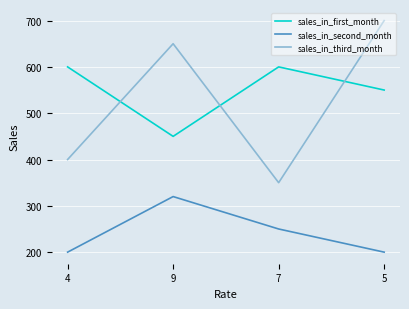

True or false: sales_in_first_month has more than 2 points higher than both neighbors.

False